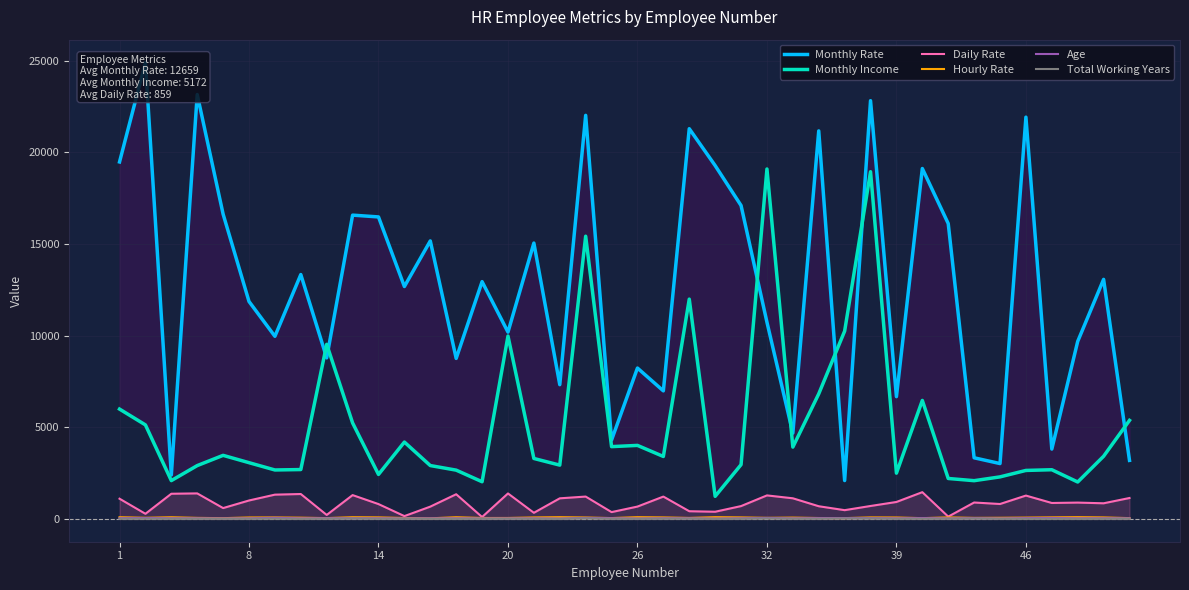

Between 12 and 26, which series saw the biggest shift?

Monthly Rate